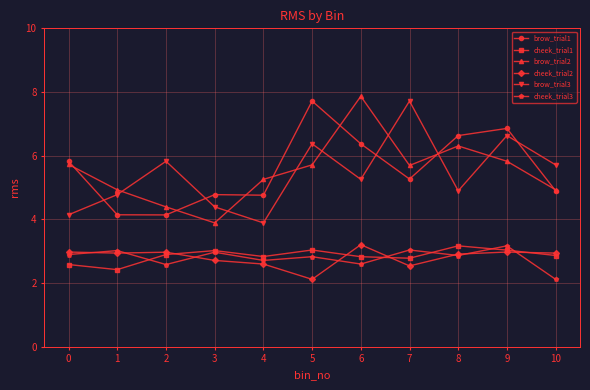

What is the value of the brow_trial1 point at the 4th from the left?

4.8